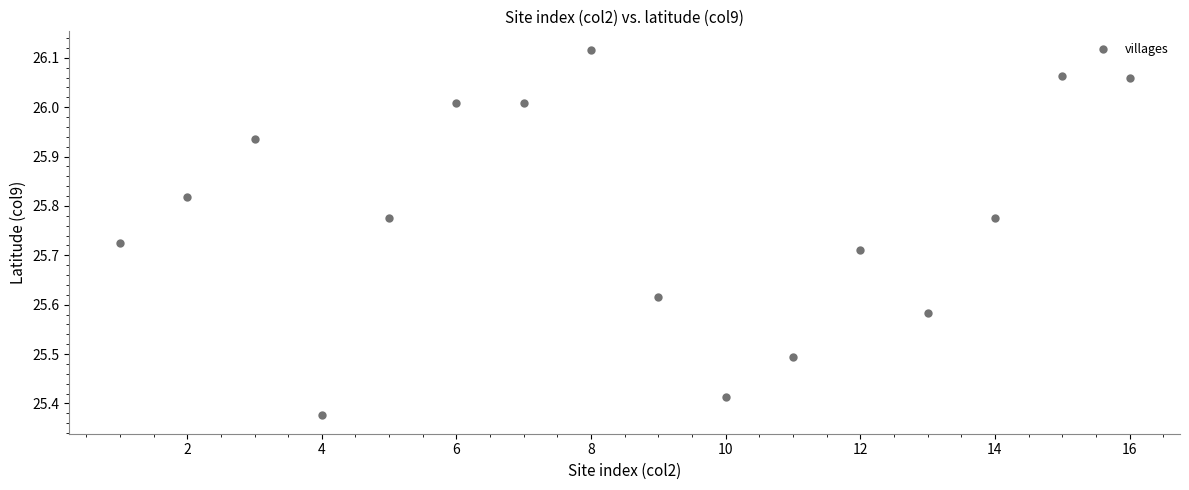

What is the range of X values (max minus min)?

15.0